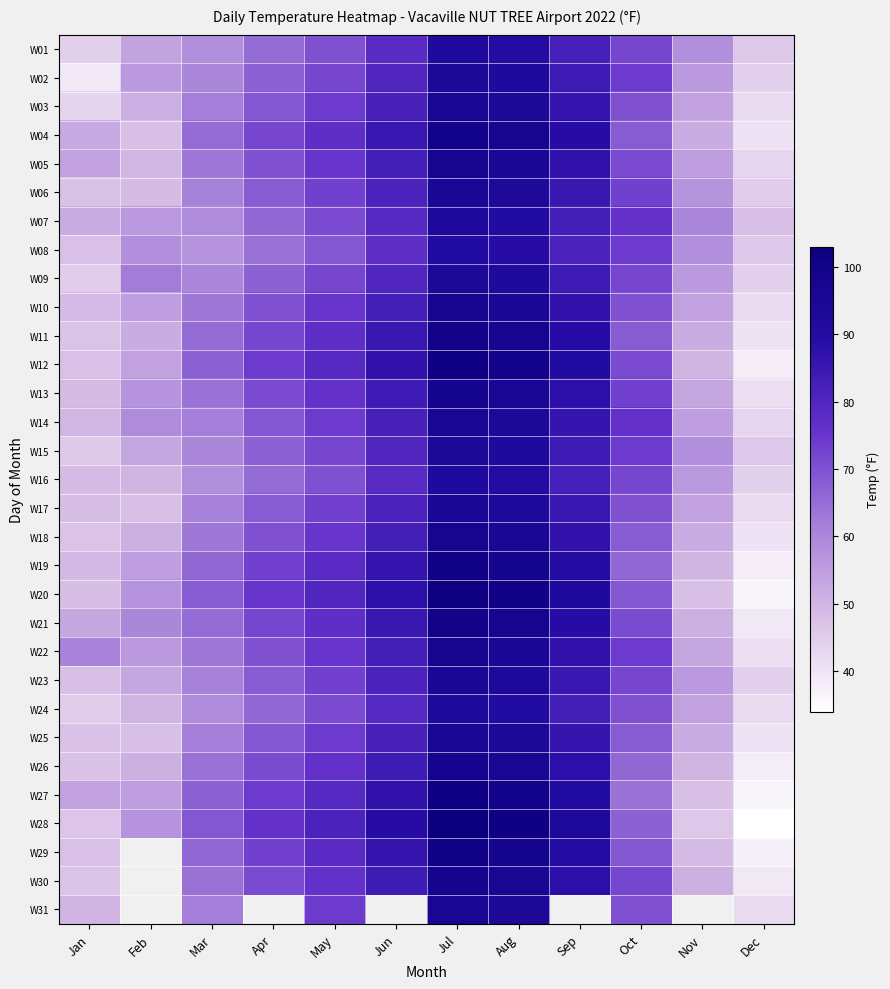

List the series in order of their peak value, lowest first.

W08, W01, W16, W07, W24, W02, W09, W15, W06, W17, W23, W03, W14, W25, W31, W05, W10, W18, W22, W13, W26, W30, W04, W11, W21, W19, W29, W12, W27, W20, W28